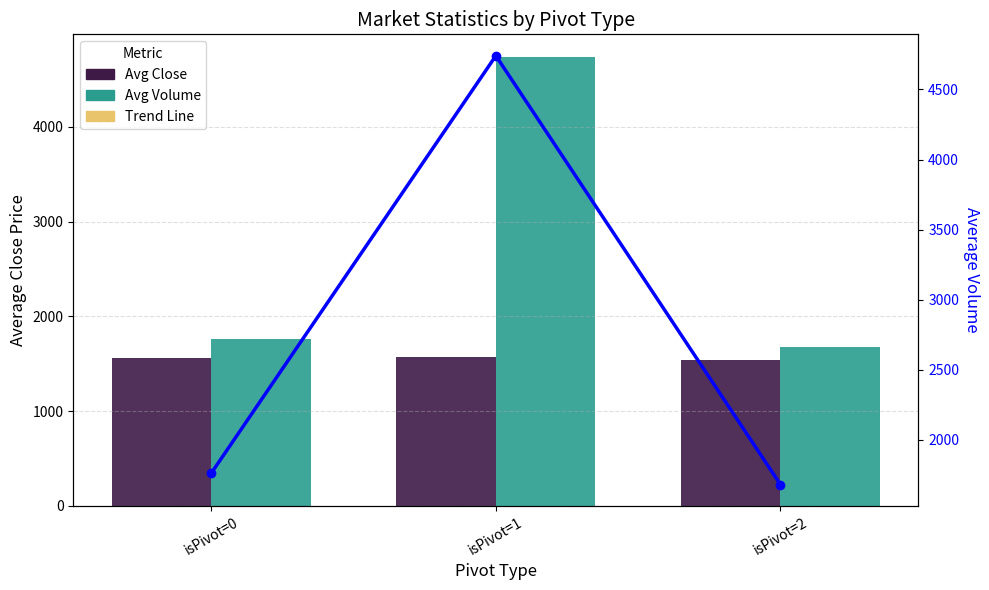

At how many categories does at least one series exceed 4065?

1